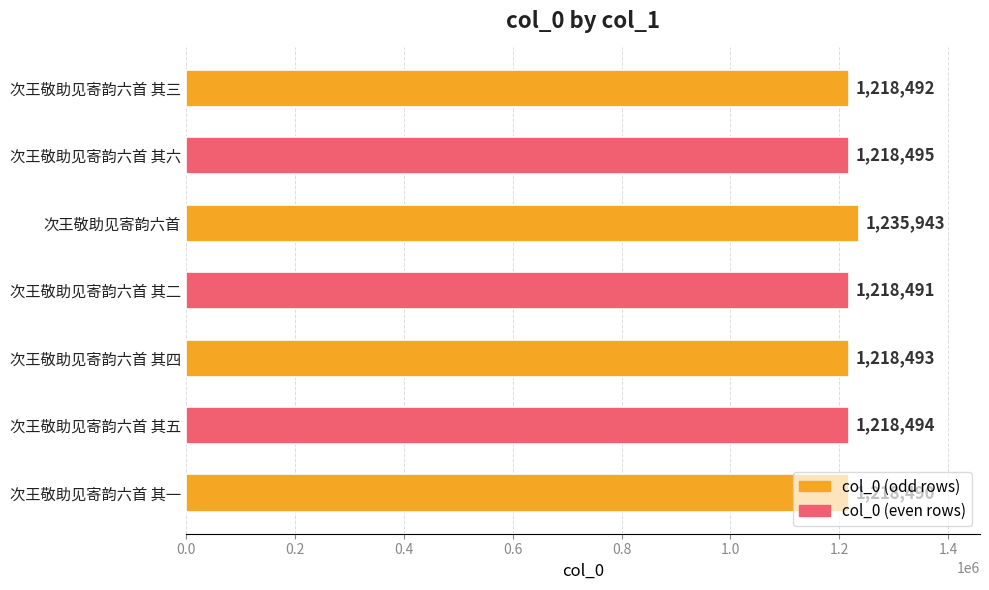

What is the greatest value displayed?

1235943